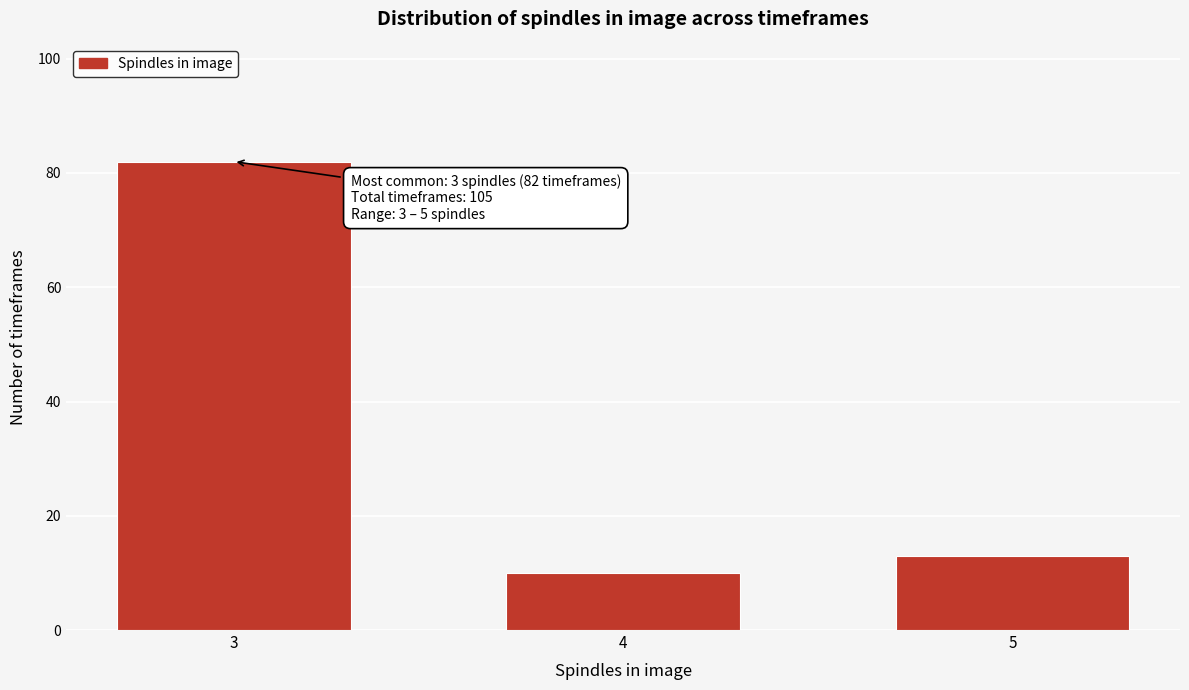

Reading left to right, extract all data points from this chart.

82	10	13